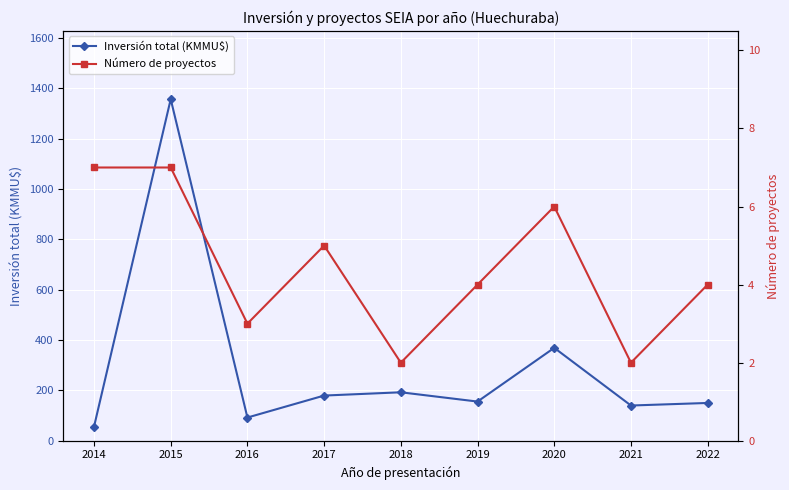

True or false: Inversión total (KMMU$) and Número de proyectos cross at least once.

False